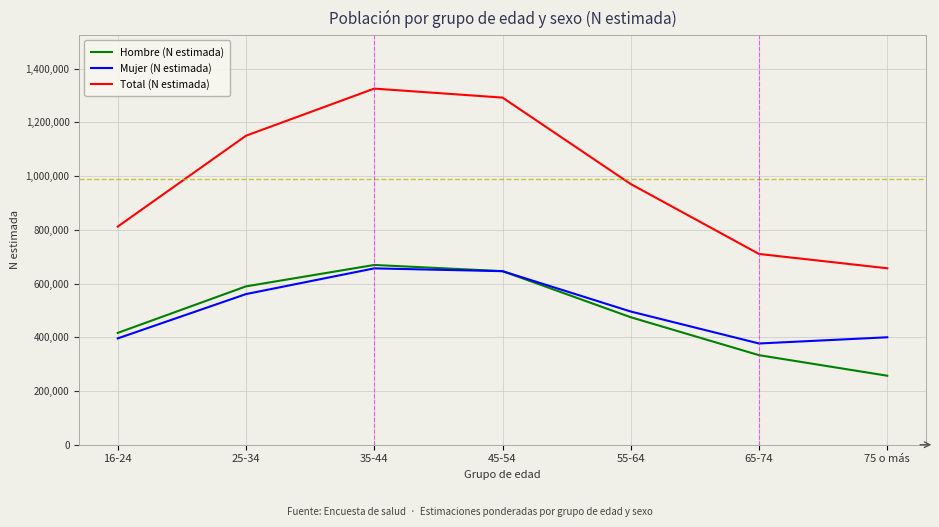

How many categories are shown in the chart?

7